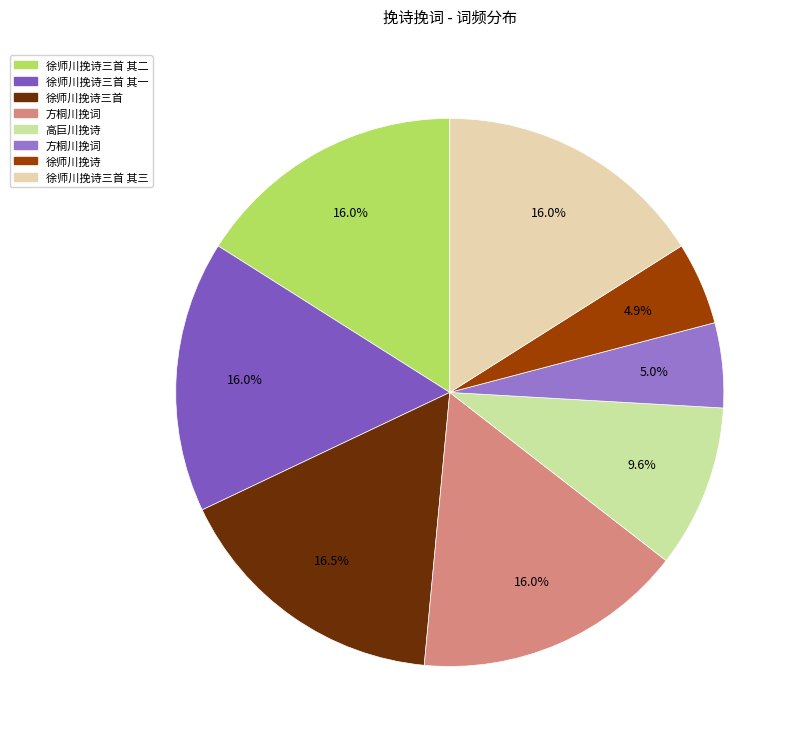

To the nearest percent, what is the difference between the largest and smallest slice percentages?

12%